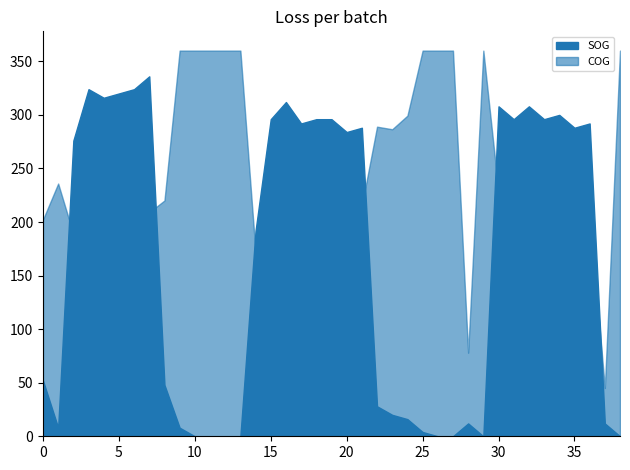

True or false: COG and SOG cross at least once.

False